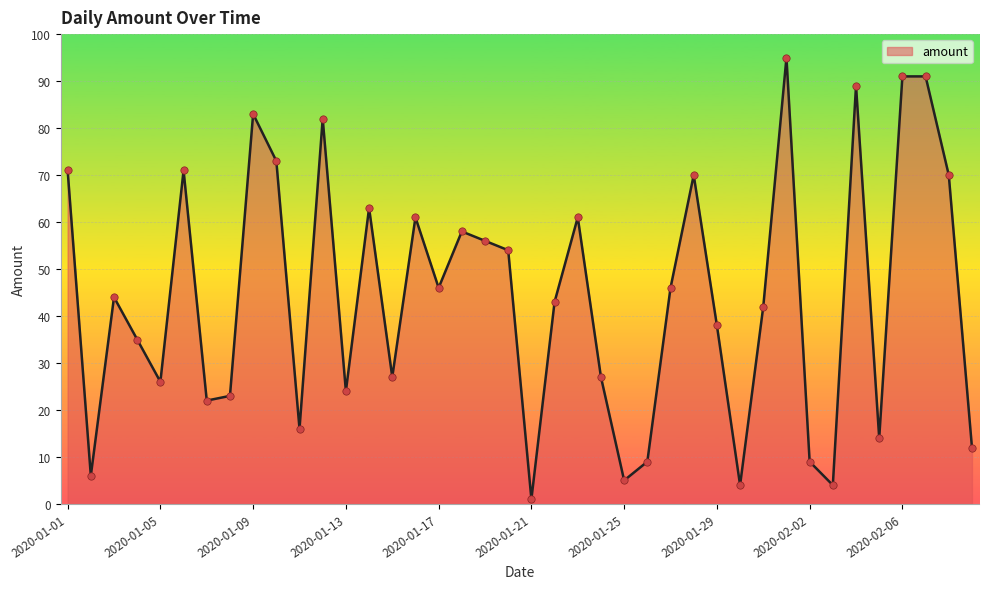

What is the greatest value displayed?

95